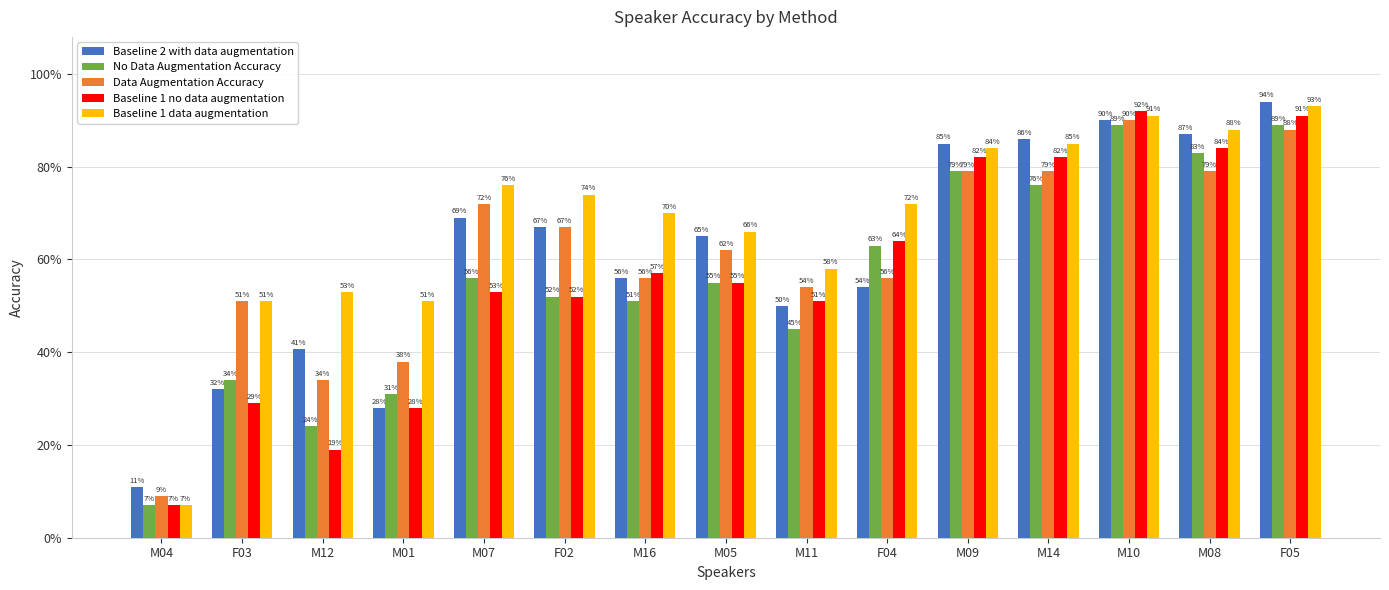

Does the chart contain any negative values?

No